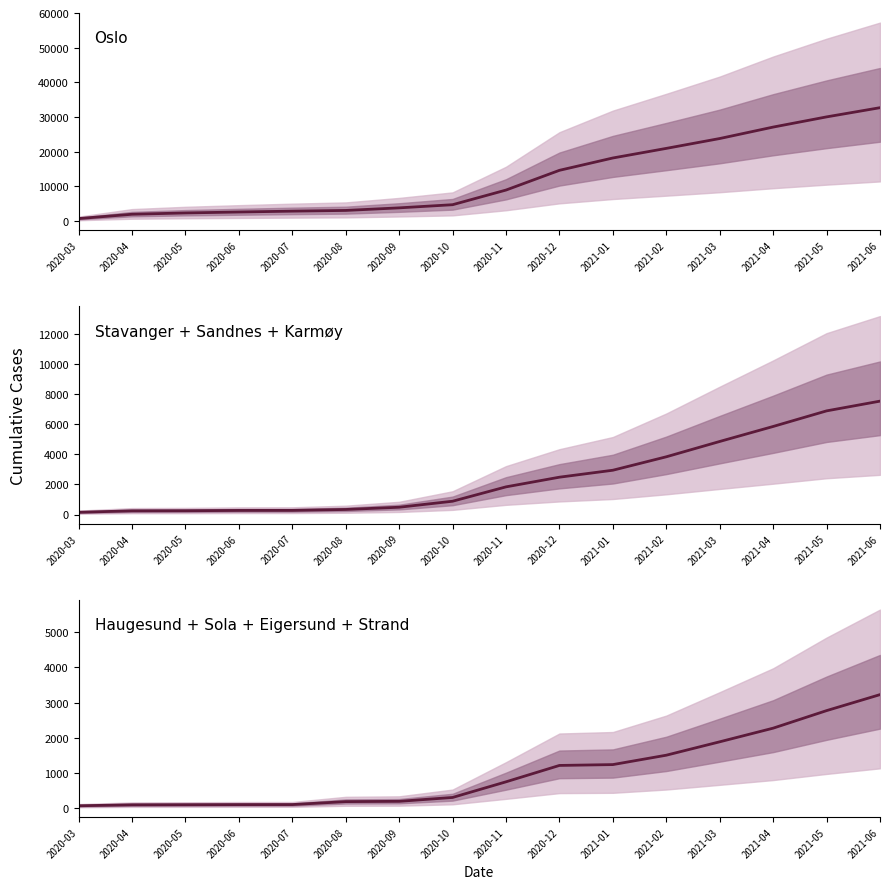

How many lines are shown in the chart?

3